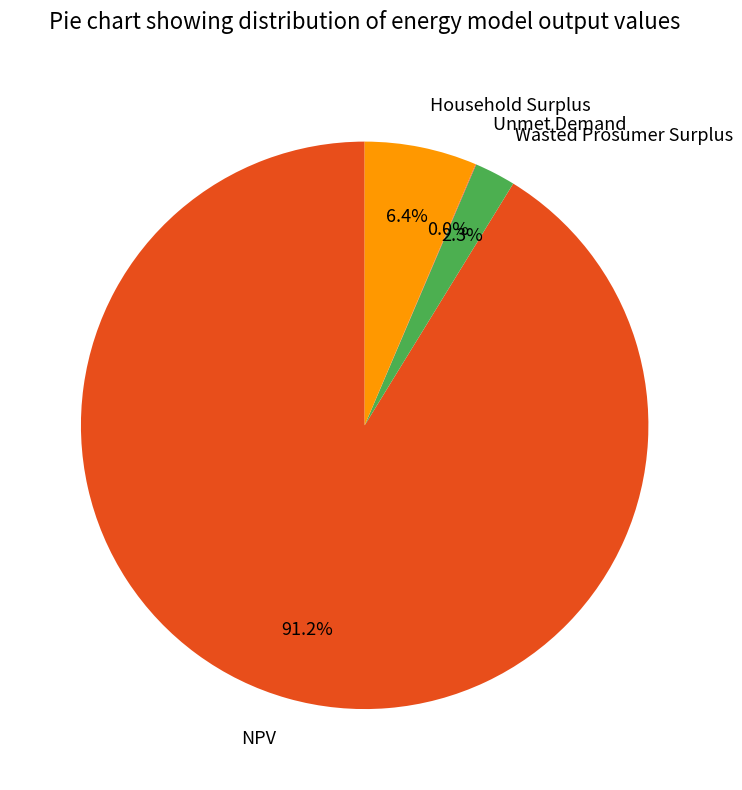

What percentage do NPV and Wasted Prosumer Surplus together represent?

93.6%